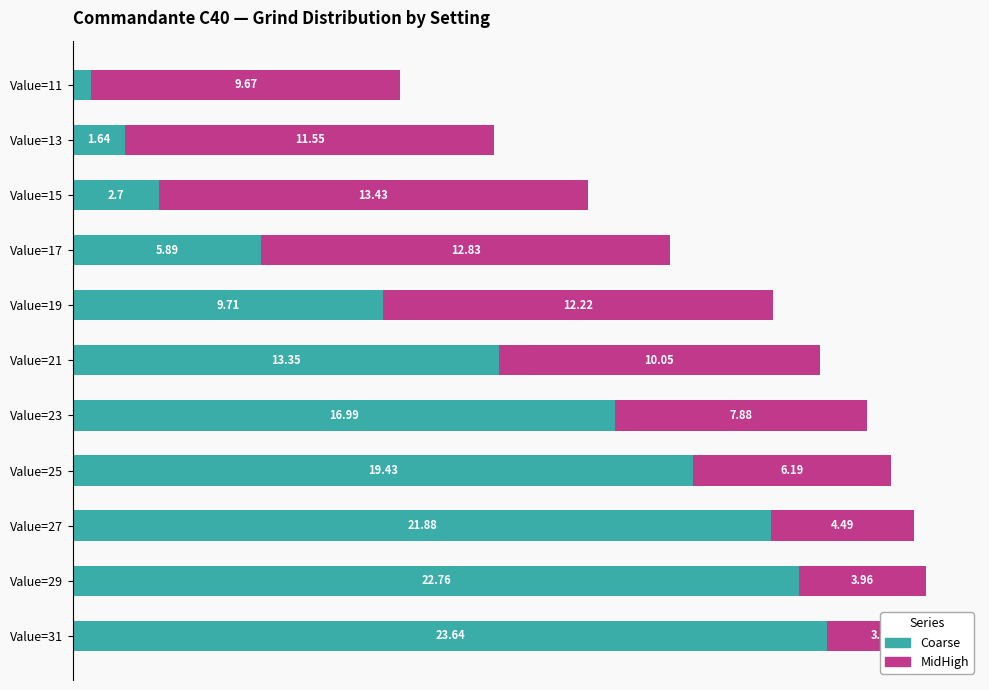

The value of MidHigh at Value=17 is 19.1. True or false?

False